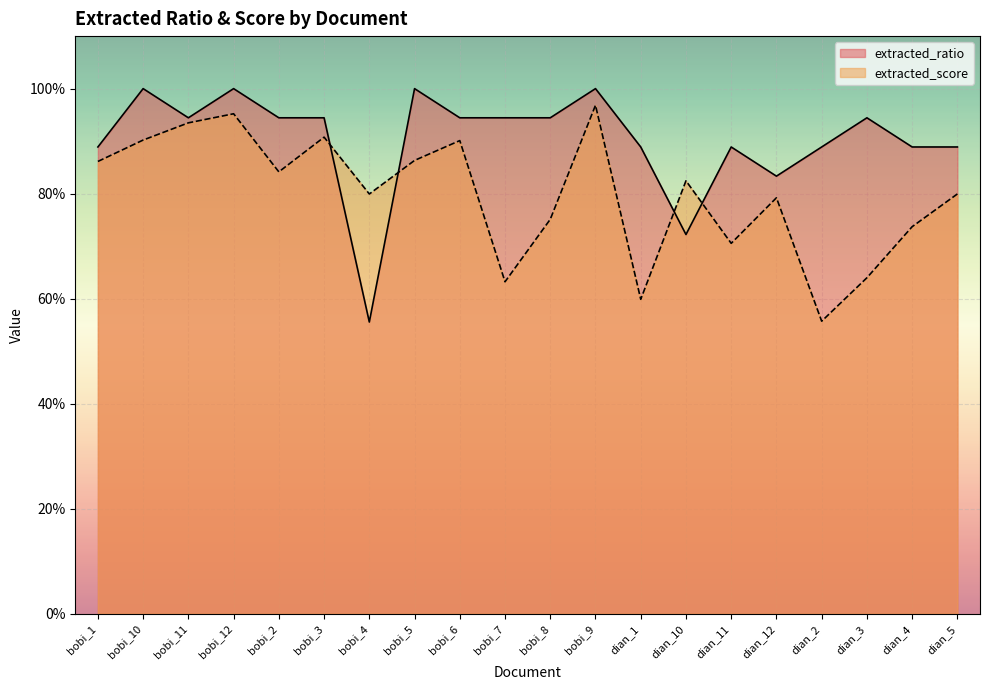

At which label is extracted_score closest to 0?

dian_2